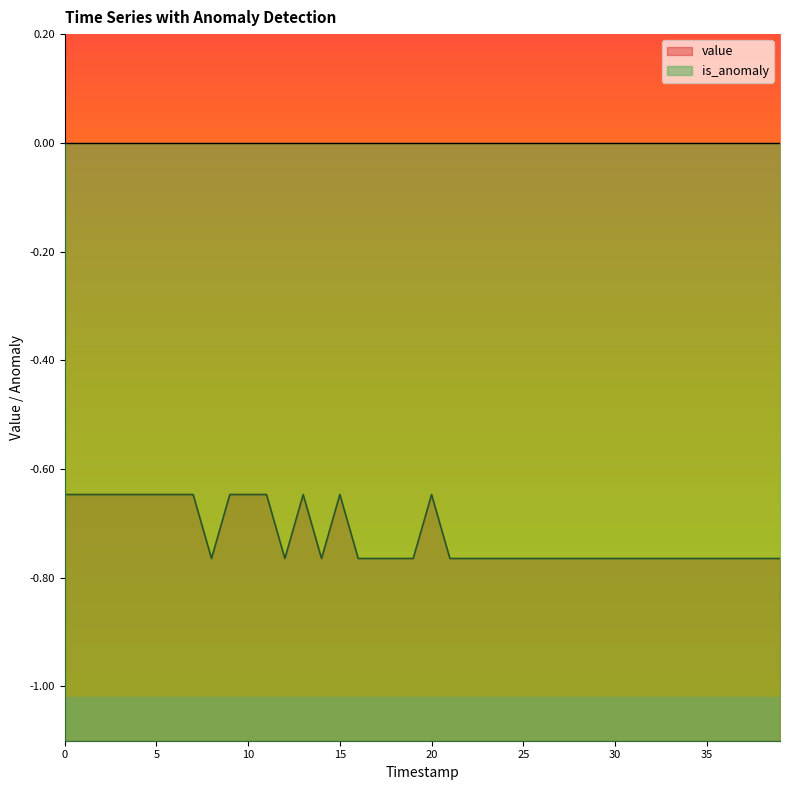

True or false: the data shows -1.2 at 17.

False